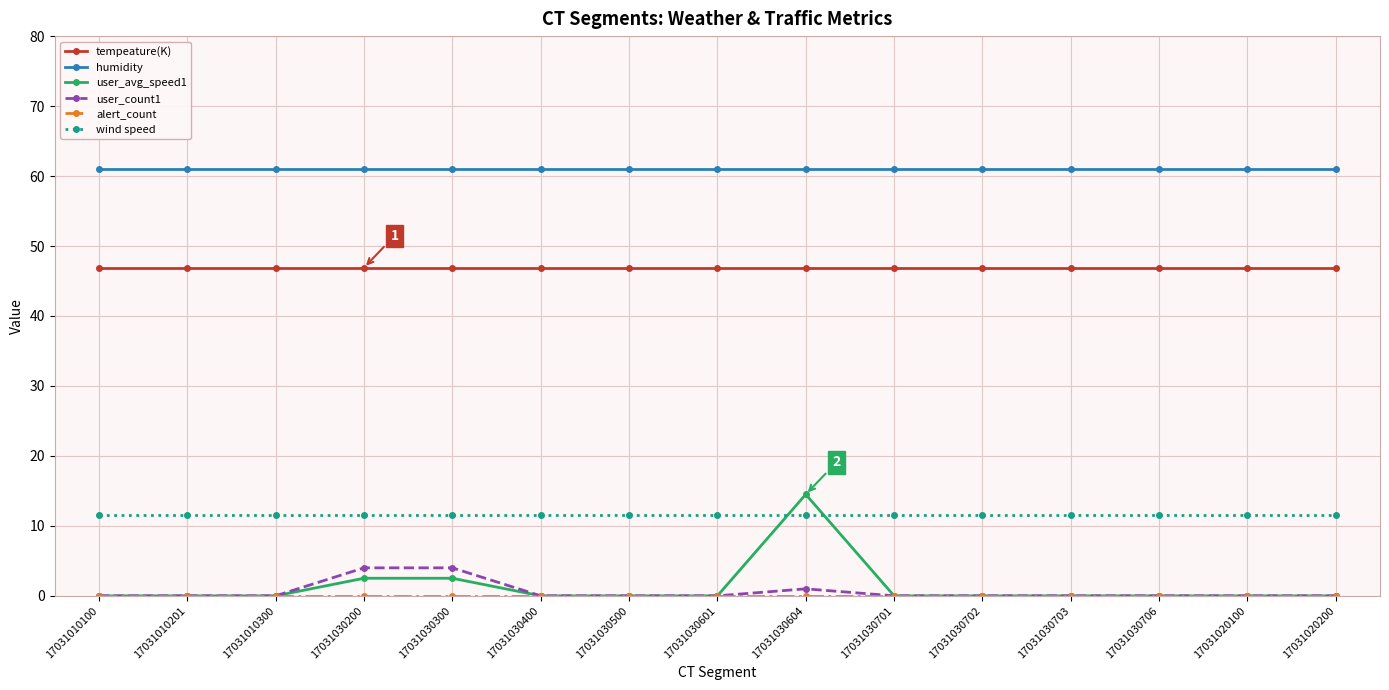

Which series has the largest total across all categories?

humidity